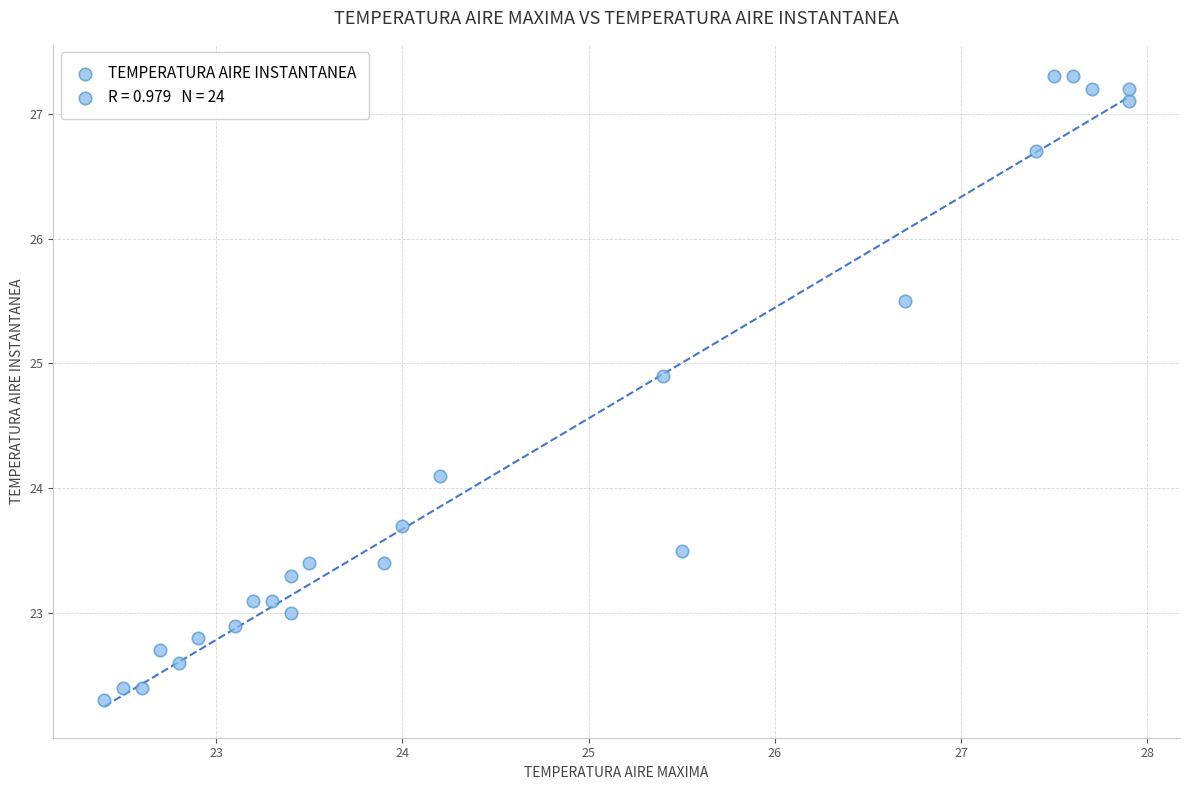

What Y value in the scatter plot is closest to 24?

24.1